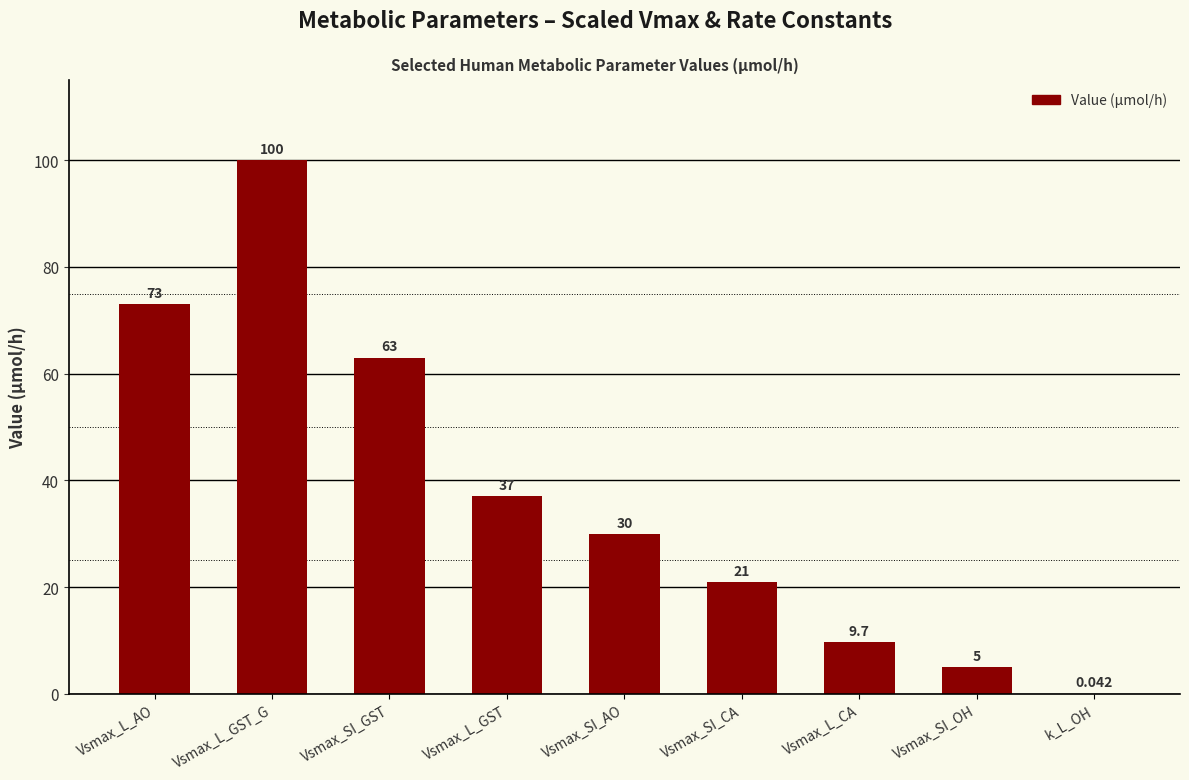

Which has a higher value, Vsmax_L_CA or Vsmax_L_AO?

Vsmax_L_AO